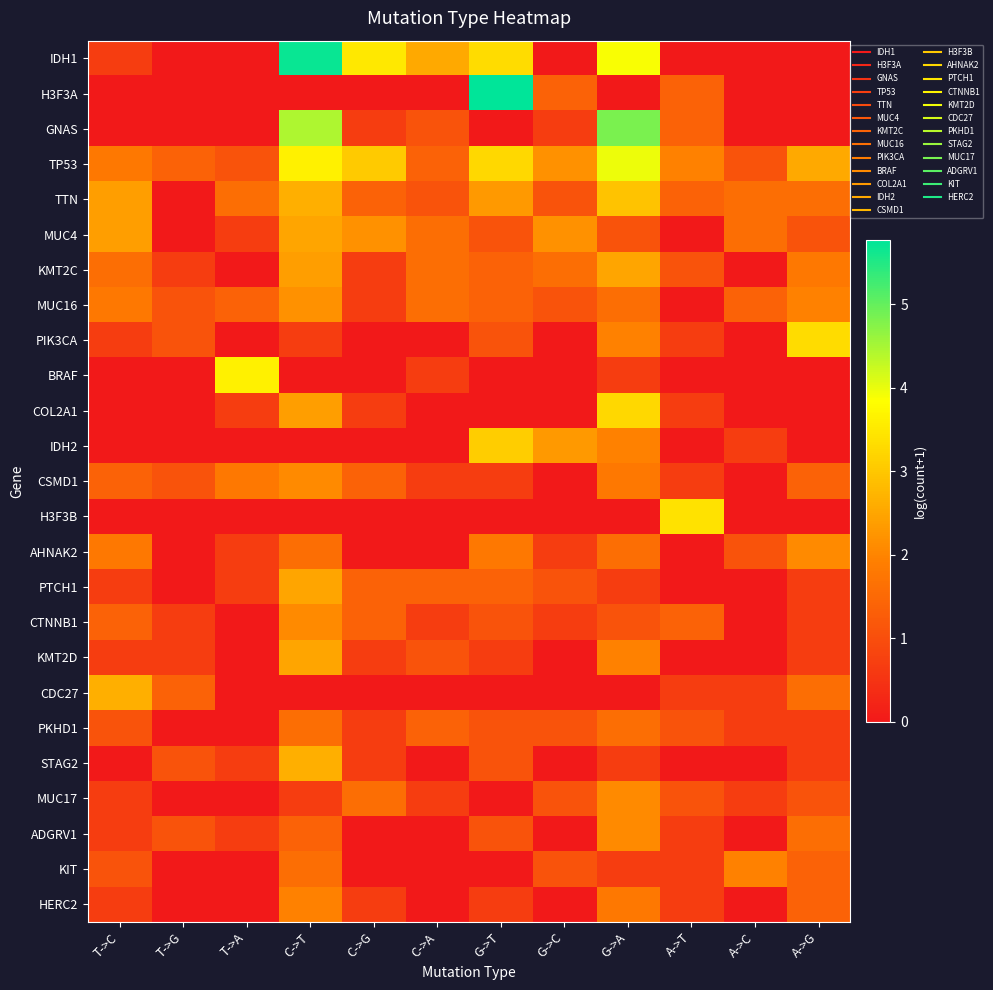

At G->T, list the series in order from smallest to largest.

GNAS, BRAF, COL2A1, H3F3B, CDC27, MUC17, KIT, CSMD1, KMT2D, HERC2, MUC4, PIK3CA, CTNNB1, PKHD1, STAG2, ADGRV1, KMT2C, MUC16, PTCH1, AHNAK2, TTN, IDH2, TP53, IDH1, H3F3A